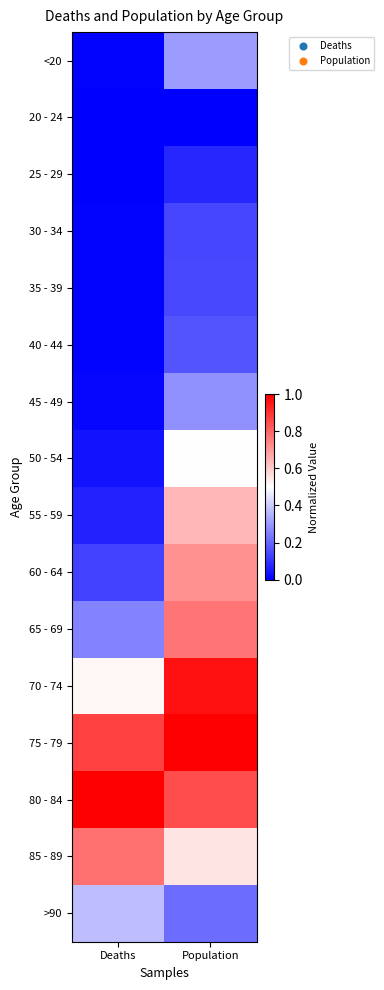

At Population, list the series in order from smallest to largest.

20 - 24, 25 - 29, 30 - 34, 35 - 39, 40 - 44, >90, 45 - 49, <20, 50 - 54, 85 - 89, 55 - 59, 60 - 64, 65 - 69, 80 - 84, 70 - 74, 75 - 79